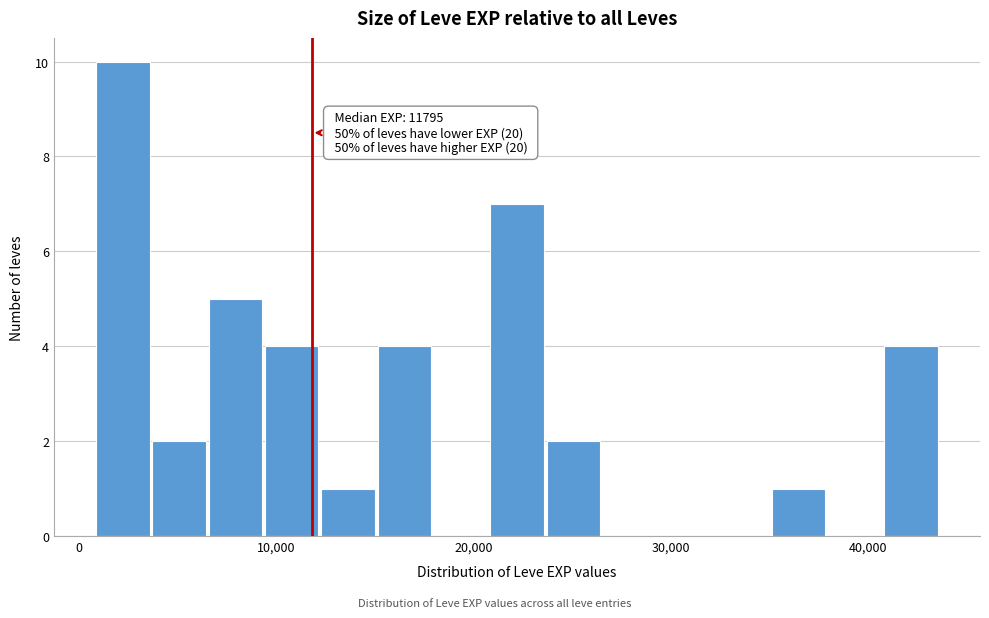

Read against the x-axis, roughly where is the centre of the tallest bar?

2000